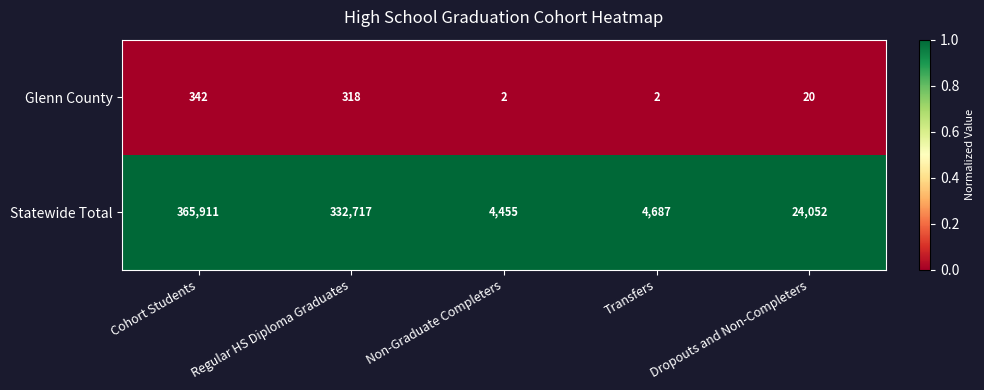

What is the sum of the Glenn County values at Dropouts and Non-Completers and Non-Graduate Completers?

22